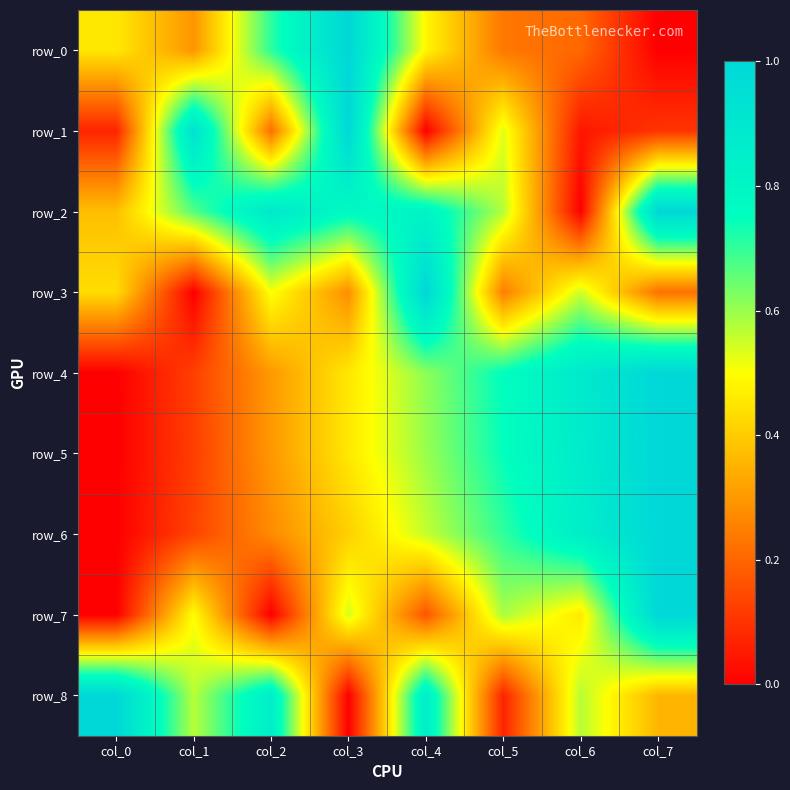

The value of row_6 at col_3 is 0.4. True or false?

True